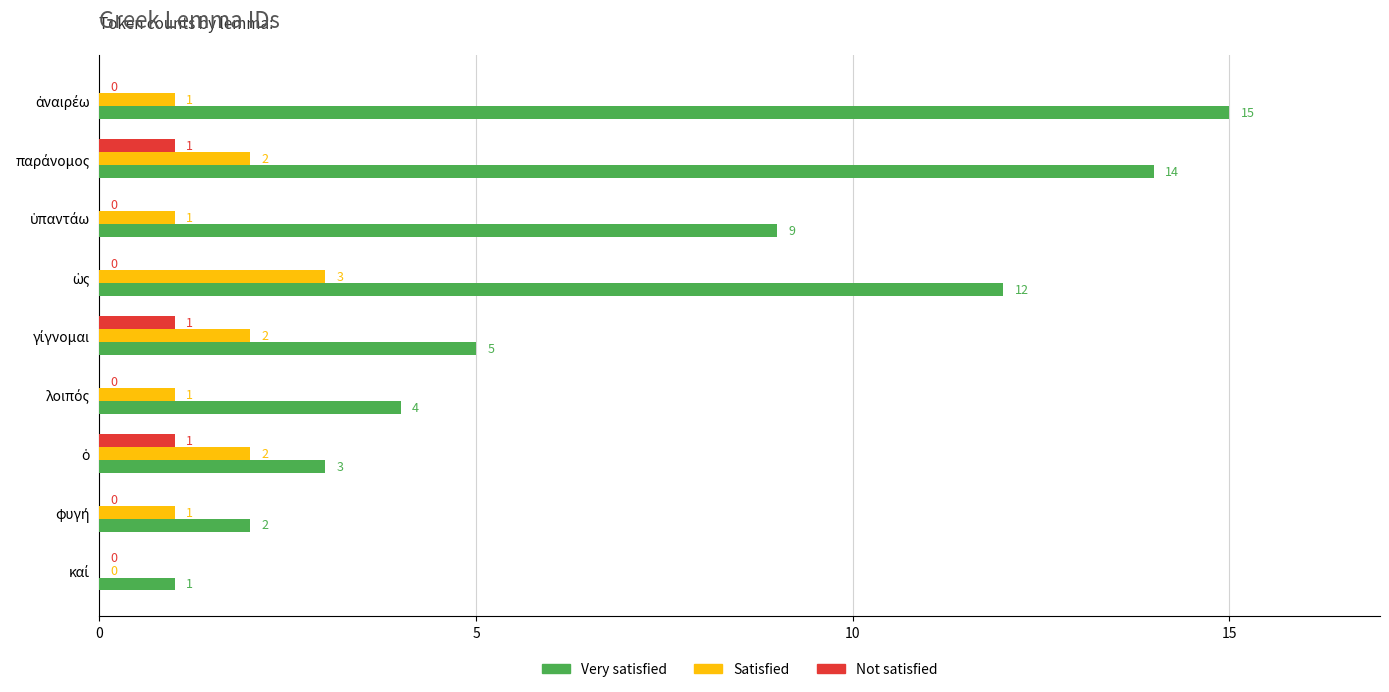

Which series has the largest total across all categories?

Very satisfied